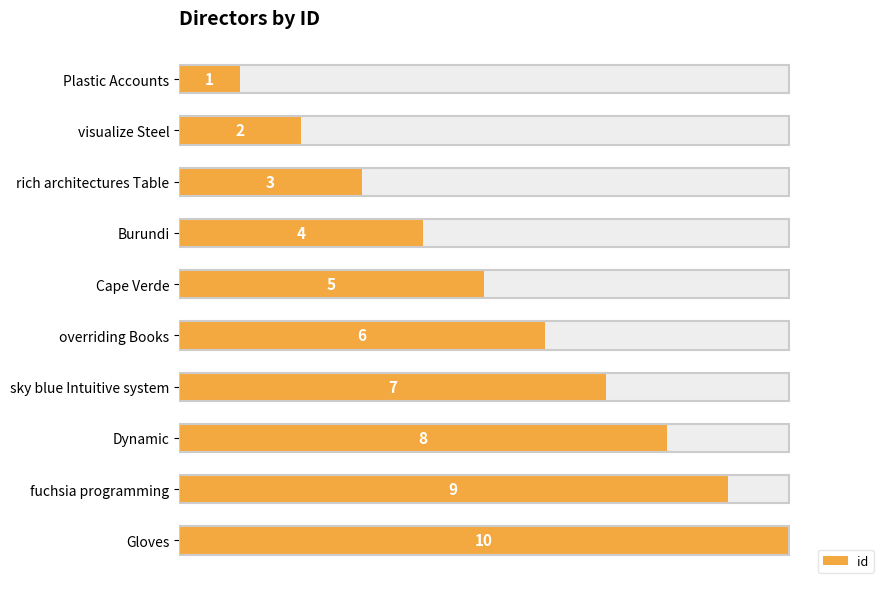

How many bars are there in total?

10